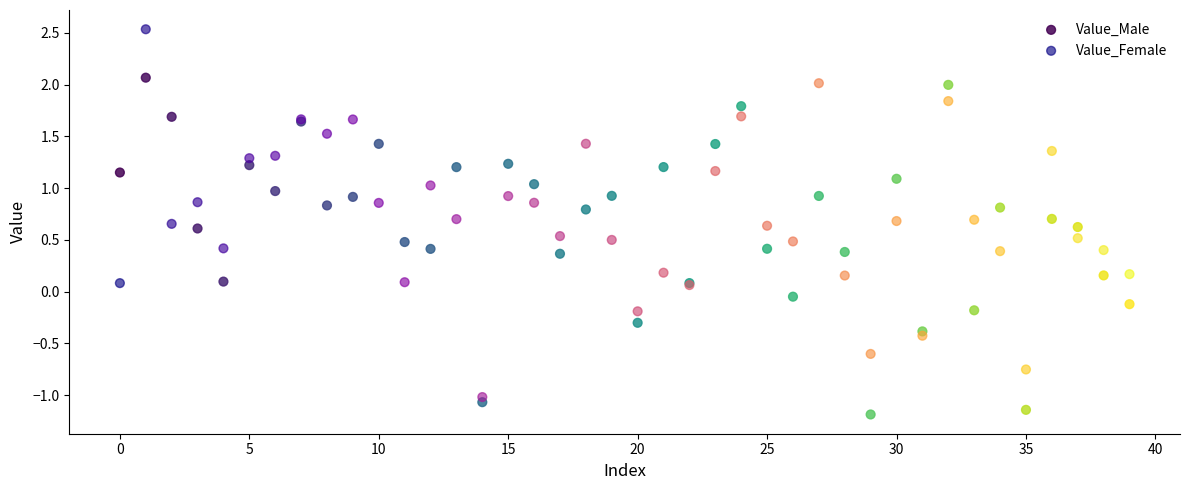

Which series contains the lowest Y value?

Value_Male